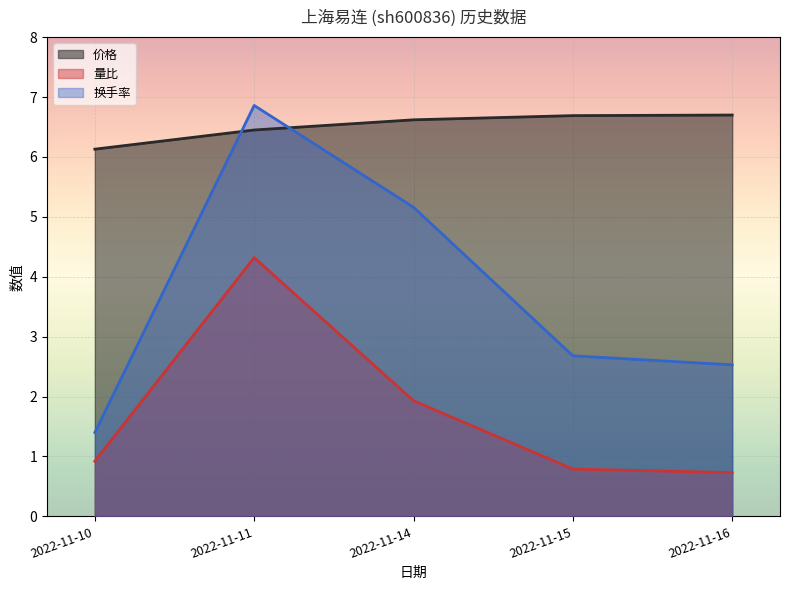

Reading left to right, extract all data points from this chart.

价格: 2022-11-10=6.1	2022-11-11=6.5	2022-11-14=6.6	2022-11-15=6.7	2022-11-16=6.7
量比: 2022-11-10=0.9	2022-11-11=4.3	2022-11-14=1.9	2022-11-15=0.8	2022-11-16=0.7
换手率: 2022-11-10=1.4	2022-11-11=6.9	2022-11-14=5.2	2022-11-15=2.7	2022-11-16=2.5